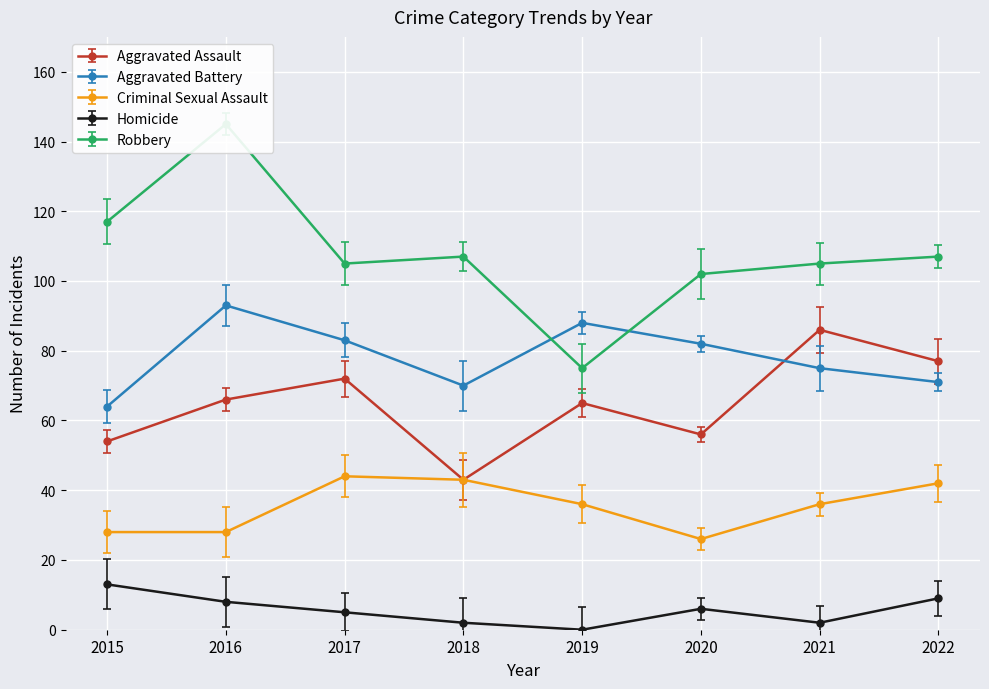

At which category does Aggravated Assault reach its first local peak?

2017